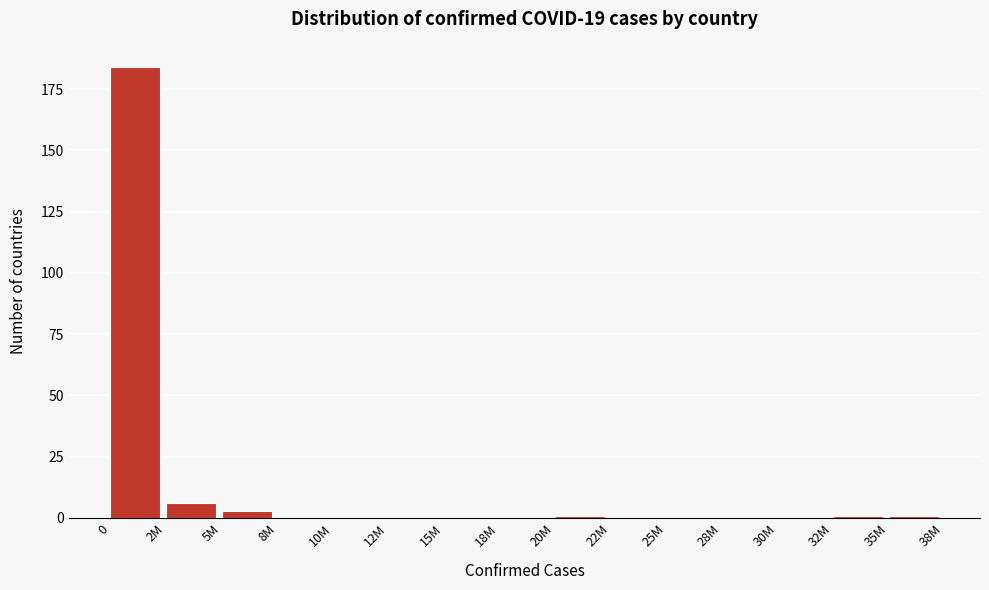

Reading left to right, transcribe all the data shown in this chart.

0=184	2M=6	5M=3	8M=0	10M=0	12M=0	15M=0	18M=0	20M=1	22M=0	25M=0	28M=0	30M=0	32M=1	35M=1